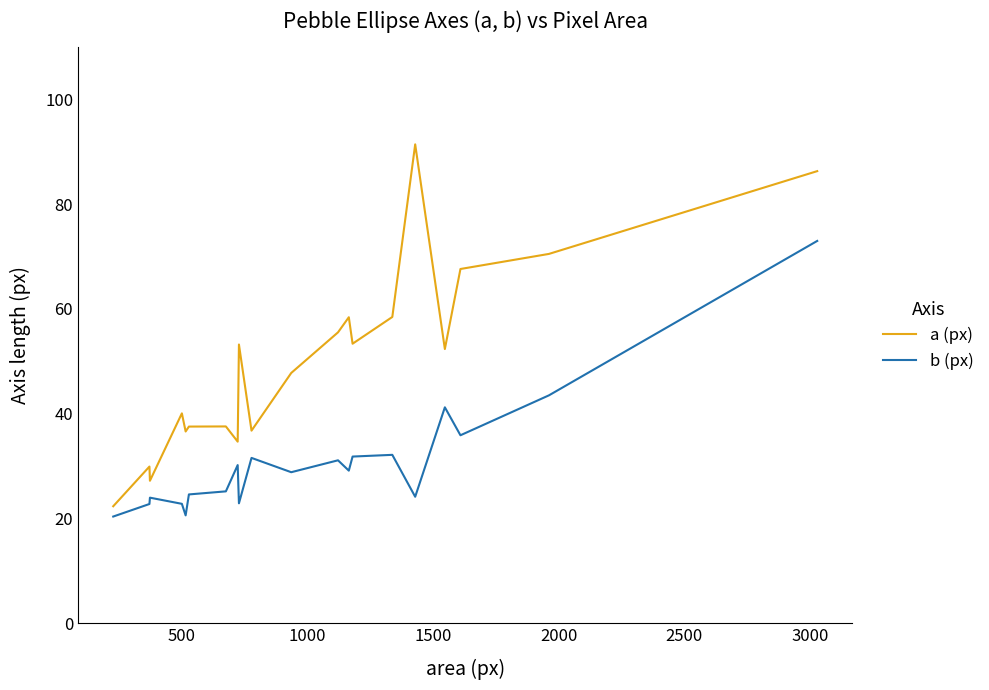

True or false: b (px) and a (px) intersect in this chart.

False